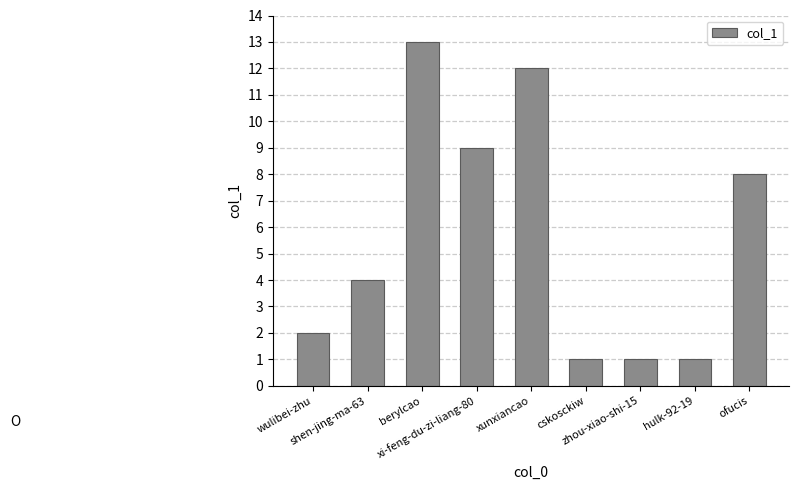

What is the difference between the maximum and minimum values?

12